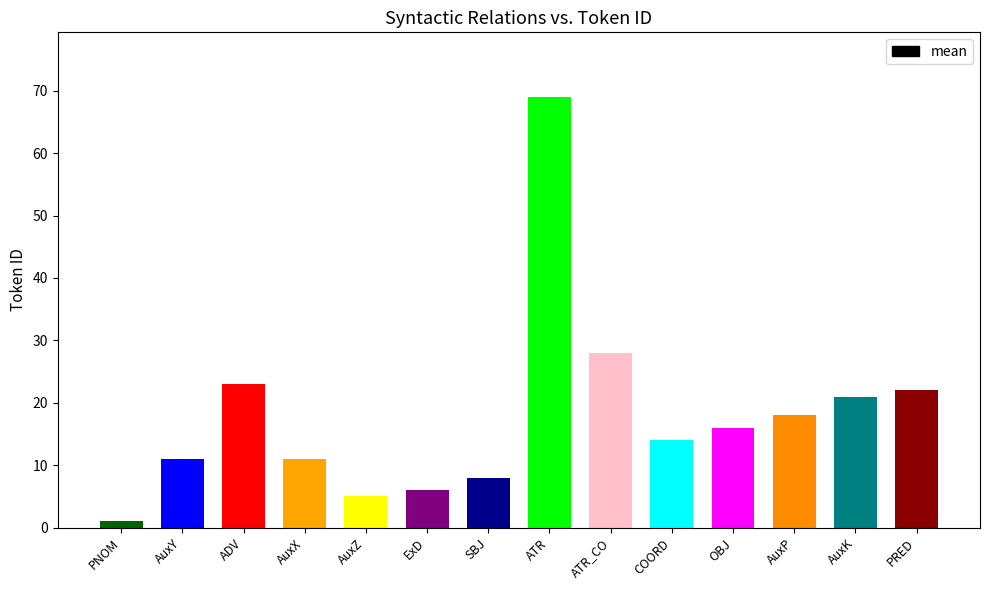

What is the change in value from ATR to OBJ?

-53